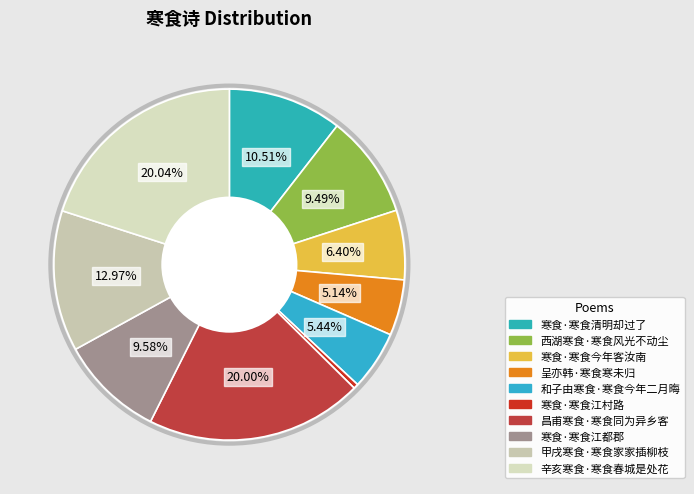

What percentage is the 寒食·寒食清明却过了 slice, to the nearest percent?

11%